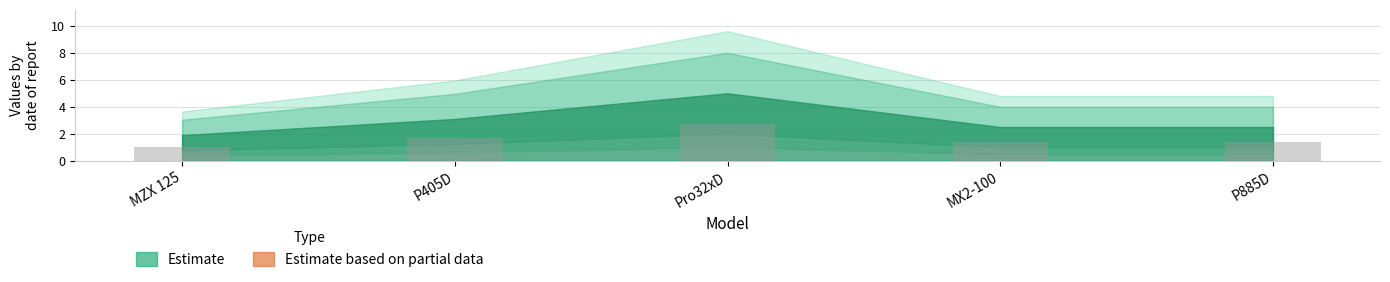

Reading left to right, list all the values displayed in this chart.

1.0	1.7	2.8	1.4	1.4